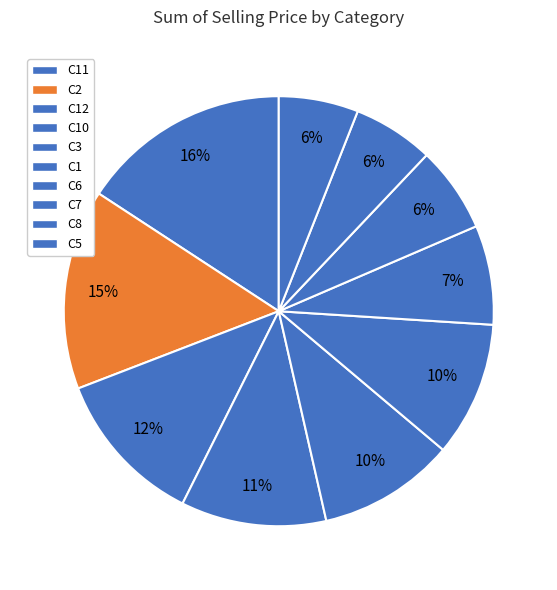

Rank the categories by value from lowest to highest.

C5, C8, C7, C6, C1, C3, C10, C12, C2, C11